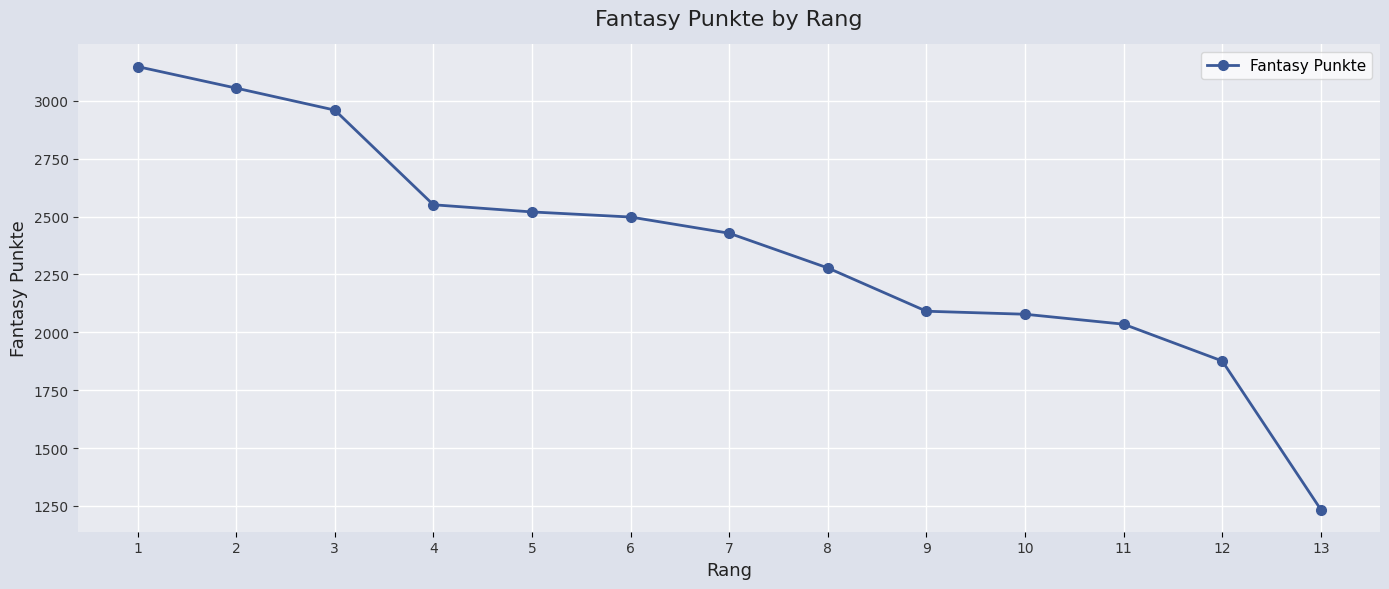

How many data points are less than 2428?

6